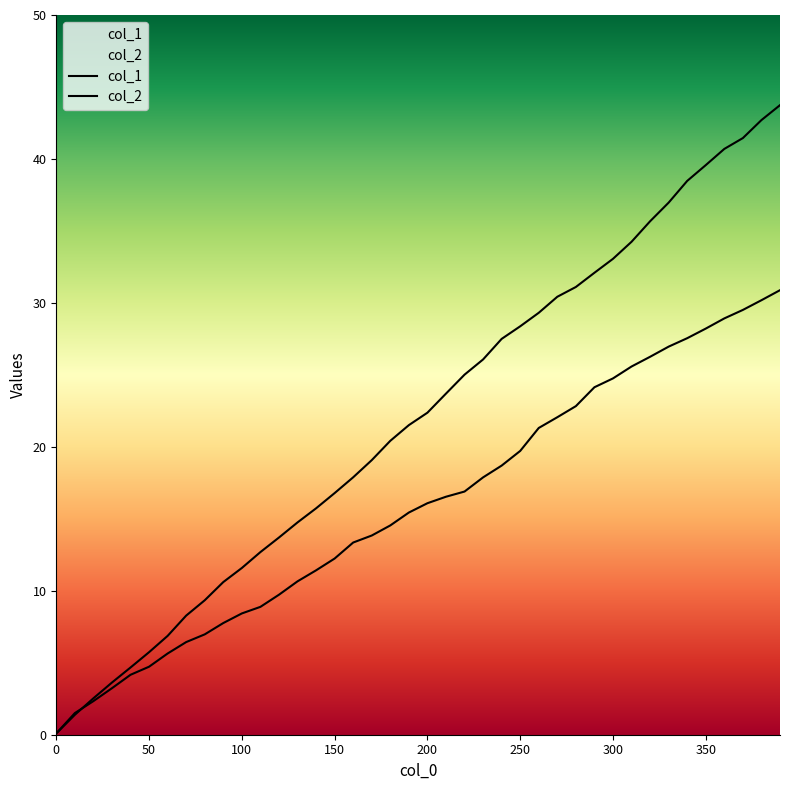

At which label is col_2 closest to 21?

190